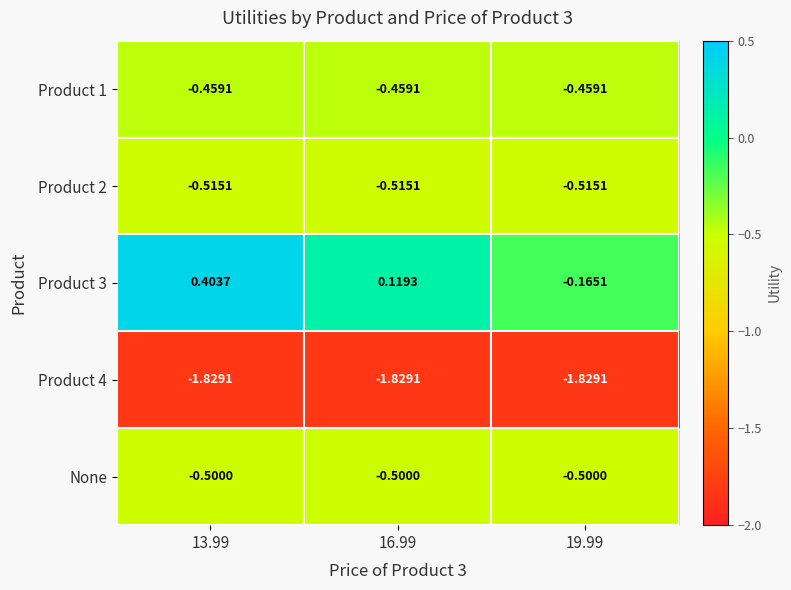

How many distinct data groups are displayed?

5